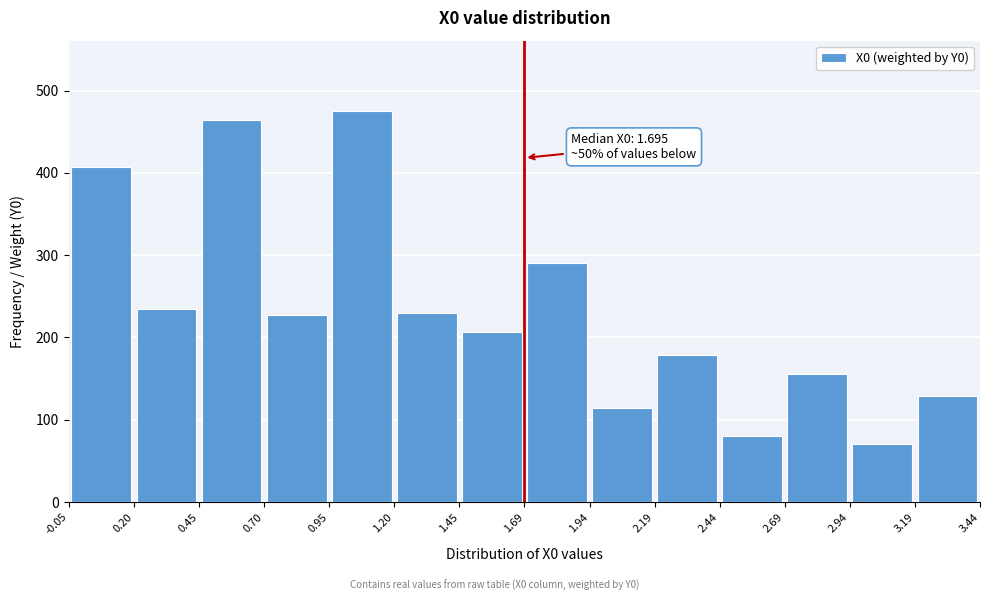

Which range on the x-axis has the tallest bar?

0.95 to 1.20